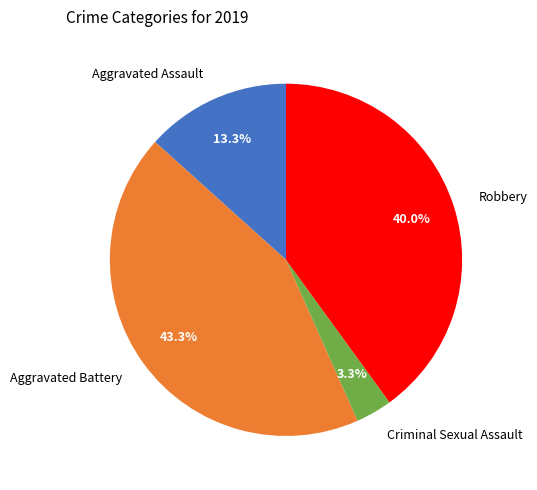

To the nearest percent, what percentage of the pie is Aggravated Assault?

13%